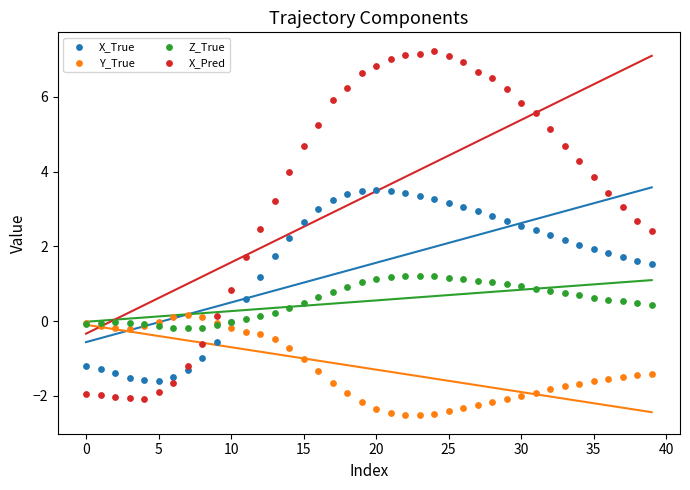

Which series contains the highest Y value?

X_Pred